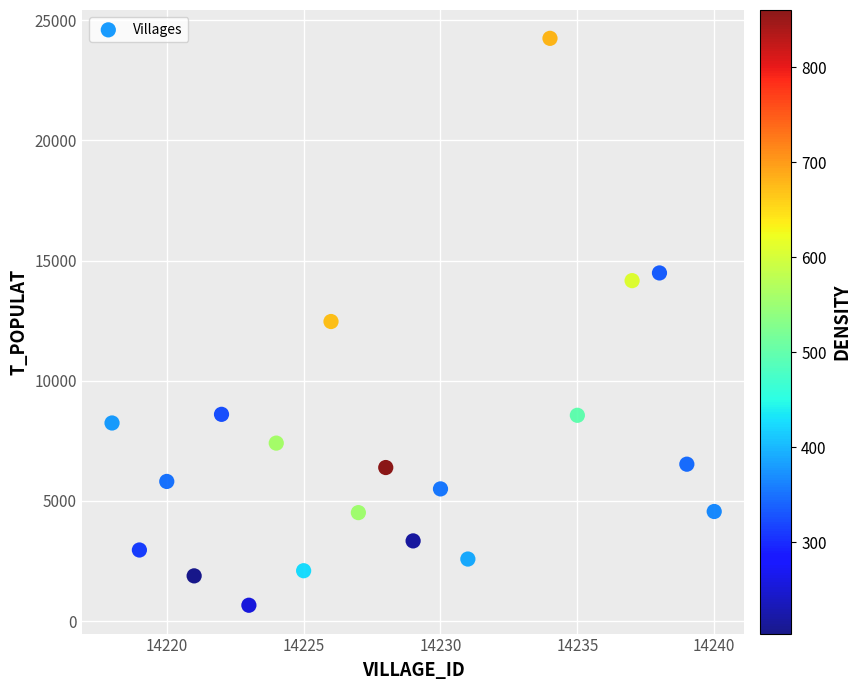

What is the range of Y values (max minus min)?

23584